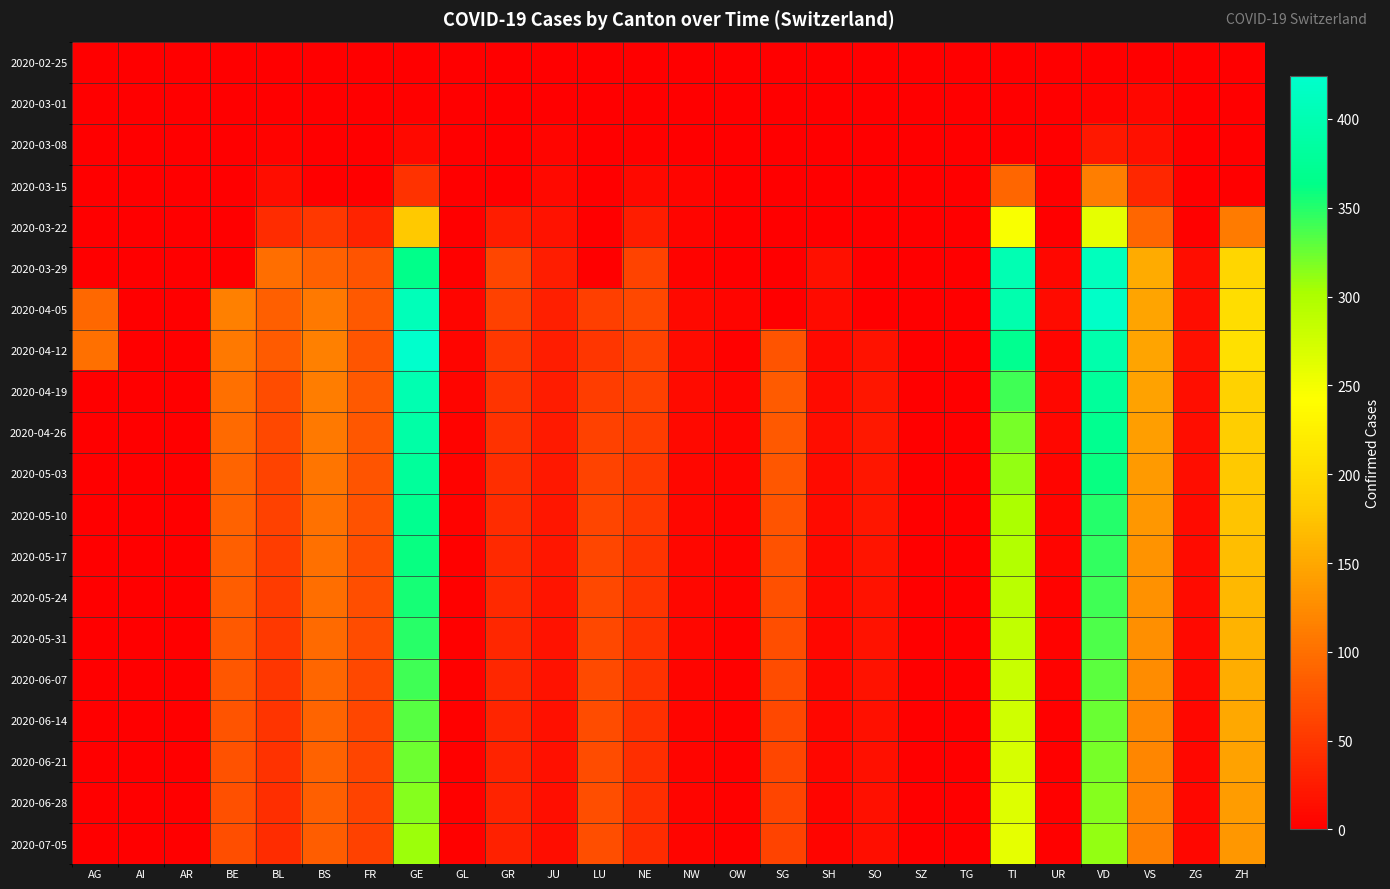

Reading right to left, transcribe all the data shown in this chart.

2020-02-25: ZH=0	ZG=0	VS=0	VD=0	UR=0	TI=0	TG=0	SZ=0	SO=0	SH=0	SG=0	OW=0	NW=0	NE=0	LU=0	JU=0	GR=0	GL=0	GE=0	FR=0	BS=0	BL=0	BE=0	AR=0	AI=0	AG=0
2020-03-01: ZH=0	ZG=0	VS=7	VD=4	UR=0	TI=0	TG=0	SZ=0	SO=0	SH=0	SG=0	OW=0	NW=0	NE=0	LU=0	JU=1	GR=0	GL=0	GE=3	FR=0	BS=0	BL=1	BE=0	AR=0	AI=0	AG=0
2020-03-08: ZH=0	ZG=0	VS=16	VD=22	UR=0	TI=0	TG=0	SZ=0	SO=0	SH=0	SG=0	OW=0	NW=0	NE=3	LU=0	JU=5	GR=0	GL=0	GE=9	FR=0	BS=1	BL=4	BE=0	AR=0	AI=0	AG=0
2020-03-15: ZH=0	ZG=0	VS=36	VD=114	UR=0	TI=92	TG=0	SZ=0	SO=0	SH=0	SG=0	OW=0	NW=6	NE=9	LU=0	JU=9	GR=0	GL=0	GE=46	FR=0	BS=0	BL=12	BE=0	AR=0	AI=0	AG=0
2020-03-22: ZH=110	ZG=3	VS=92	VD=260	UR=0	TI=246	TG=0	SZ=0	SO=0	SH=0	SG=0	OW=0	NW=5	NE=28	LU=0	JU=18	GR=27	GL=0	GE=179	FR=32	BS=50	BL=40	BE=0	AR=0	AI=0	AG=0
2020-03-29: ZH=194	ZG=12	VS=153	VD=410	UR=7	TI=402	TG=0	SZ=0	SO=0	SH=15	SG=0	OW=0	NW=4	NE=60	LU=0	JU=28	GR=63	GL=2	GE=365	FR=76	BS=87	BL=99	BE=0	AR=0	AI=0	AG=0
2020-04-05: ZH=203	ZG=13	VS=147	VD=420	UR=10	TI=396	TG=0	SZ=0	SO=0	SH=10	SG=0	OW=6	NW=9	NE=66	LU=57	JU=29	GR=59	GL=5	GE=406	FR=81	BS=108	BL=86	BE=115	AR=0	AI=0	AG=94
2020-04-12: ZH=207	ZG=15	VS=147	VD=395	UR=6	TI=370	TG=0	SZ=0	SO=17	SH=9	SG=75	OW=3	NW=10	NE=61	LU=49	JU=28	GR=51	GL=5	GE=424	FR=77	BS=115	BL=82	BE=109	AR=0	AI=0	AG=100
2020-04-19: ZH=190	ZG=14	VS=145	VD=380	UR=8	TI=340	TG=0	SZ=0	SO=20	SH=10	SG=82	OW=5	NW=10	NE=58	LU=55	JU=25	GR=48	GL=5	GE=400	FR=80	BS=112	BL=68	BE=100	AR=0	AI=0	AG=0
2020-04-26: ZH=185	ZG=13	VS=142	VD=370	UR=7	TI=320	TG=0	SZ=0	SO=22	SH=12	SG=80	OW=5	NW=9	NE=55	LU=58	JU=24	GR=45	GL=4	GE=390	FR=78	BS=108	BL=65	BE=95	AR=0	AI=0	AG=0
2020-05-03: ZH=180	ZG=12	VS=138	VD=360	UR=6	TI=310	TG=0	SZ=0	SO=21	SH=11	SG=78	OW=5	NW=8	NE=52	LU=60	JU=22	GR=42	GL=4	GE=380	FR=75	BS=105	BL=60	BE=90	AR=0	AI=0	AG=0
2020-05-10: ZH=175	ZG=11	VS=135	VD=350	UR=5	TI=300	TG=0	SZ=0	SO=20	SH=10	SG=76	OW=4	NW=8	NE=50	LU=62	JU=21	GR=40	GL=4	GE=370	FR=73	BS=102	BL=58	BE=88	AR=0	AI=0	AG=0
2020-05-17: ZH=170	ZG=10	VS=132	VD=345	UR=5	TI=295	TG=0	SZ=0	SO=19	SH=9	SG=74	OW=4	NW=7	NE=48	LU=64	JU=20	GR=38	GL=3	GE=360	FR=71	BS=100	BL=55	BE=85	AR=0	AI=0	AG=0
2020-05-24: ZH=165	ZG=10	VS=130	VD=340	UR=4	TI=290	TG=0	SZ=0	SO=18	SH=9	SG=72	OW=4	NW=7	NE=47	LU=65	JU=19	GR=37	GL=3	GE=355	FR=70	BS=98	BL=53	BE=83	AR=0	AI=0	AG=0
2020-05-31: ZH=160	ZG=9	VS=128	VD=335	UR=4	TI=285	TG=0	SZ=0	SO=17	SH=8	SG=70	OW=3	NW=7	NE=46	LU=66	JU=18	GR=36	GL=3	GE=348	FR=68	BS=95	BL=51	BE=80	AR=0	AI=0	AG=0
2020-06-07: ZH=155	ZG=9	VS=125	VD=330	UR=4	TI=280	TG=0	SZ=0	SO=17	SH=8	SG=68	OW=3	NW=6	NE=45	LU=67	JU=17	GR=35	GL=3	GE=340	FR=66	BS=92	BL=49	BE=78	AR=0	AI=0	AG=0
2020-06-14: ZH=150	ZG=8	VS=122	VD=325	UR=3	TI=275	TG=0	SZ=0	SO=16	SH=7	SG=66	OW=3	NW=6	NE=44	LU=68	JU=16	GR=34	GL=3	GE=332	FR=64	BS=90	BL=47	BE=76	AR=0	AI=0	AG=0
2020-06-21: ZH=145	ZG=8	VS=120	VD=320	UR=3	TI=270	TG=0	SZ=0	SO=15	SH=7	SG=64	OW=2	NW=6	NE=43	LU=69	JU=15	GR=33	GL=2	GE=324	FR=62	BS=88	BL=45	BE=74	AR=0	AI=0	AG=0
2020-06-28: ZH=140	ZG=7	VS=118	VD=315	UR=3	TI=265	TG=0	SZ=0	SO=15	SH=6	SG=62	OW=2	NW=5	NE=42	LU=70	JU=14	GR=32	GL=2	GE=316	FR=60	BS=86	BL=43	BE=72	AR=0	AI=0	AG=0
2020-07-05: ZH=135	ZG=7	VS=115	VD=310	UR=2	TI=260	TG=0	SZ=0	SO=14	SH=6	SG=60	OW=2	NW=5	NE=41	LU=71	JU=13	GR=31	GL=2	GE=308	FR=58	BS=84	BL=41	BE=70	AR=0	AI=0	AG=0